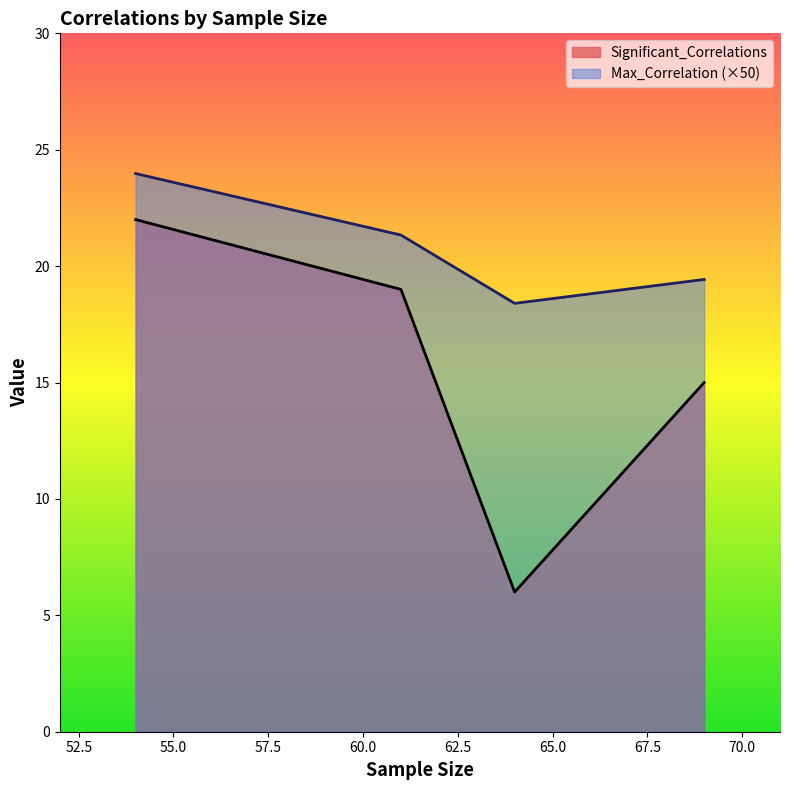

Which series changed the most between period1 and period5?

Significant_Correlations